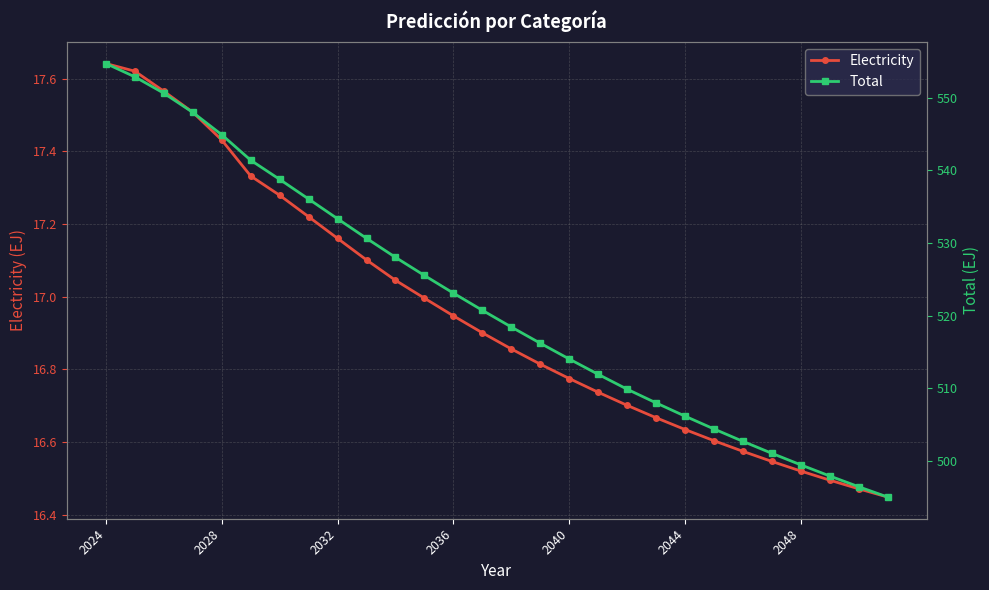

True or false: Total has more than 2 interior local peaks.

False